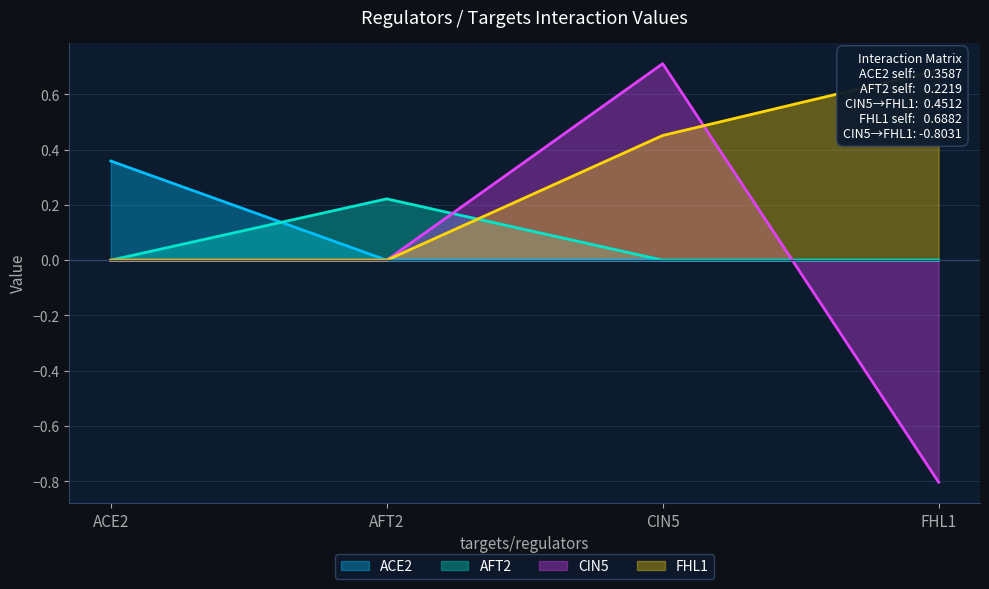

What is the sum of all FHL1 values?

1.1